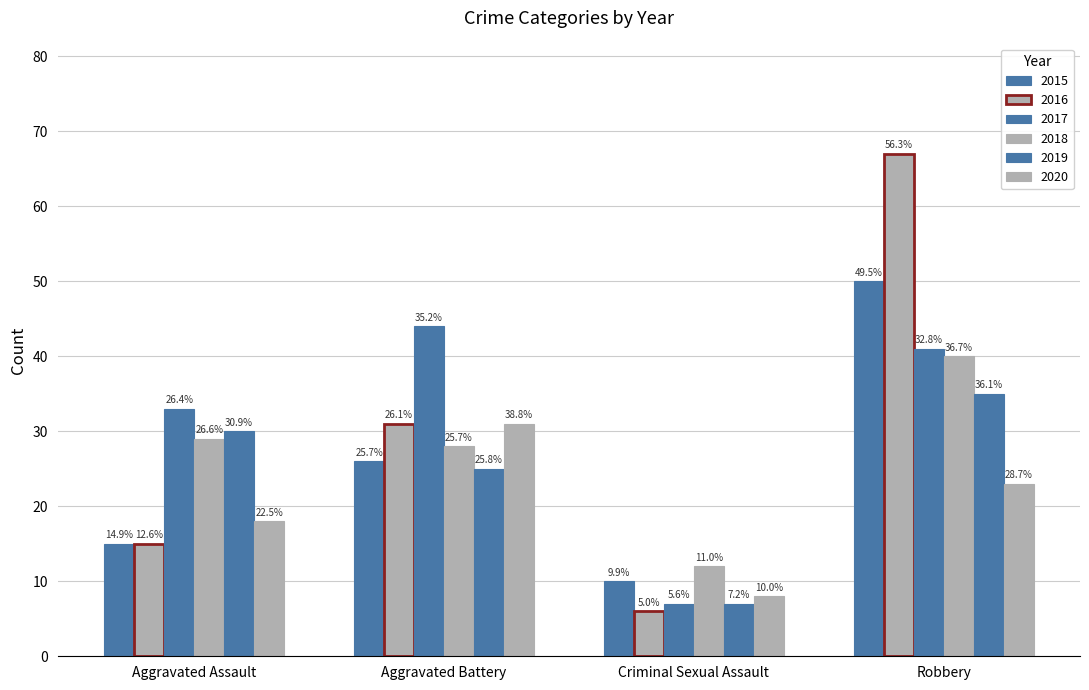

What is the label of the 4th bar from the left?

Robbery